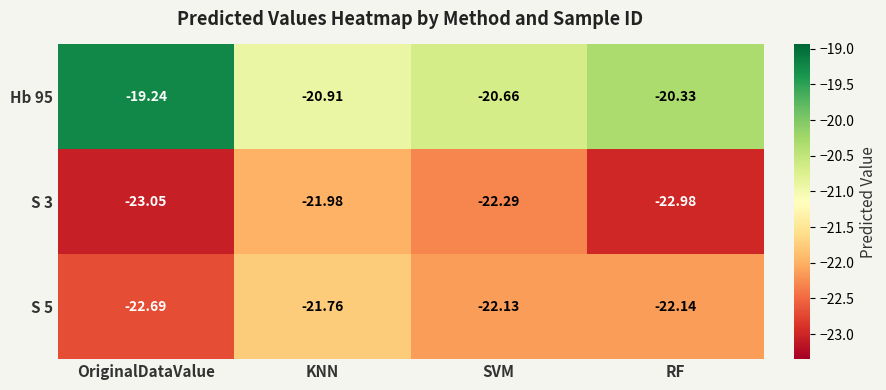

List the series in order of their peak value, highest first.

Hb 95, S 5, S 3